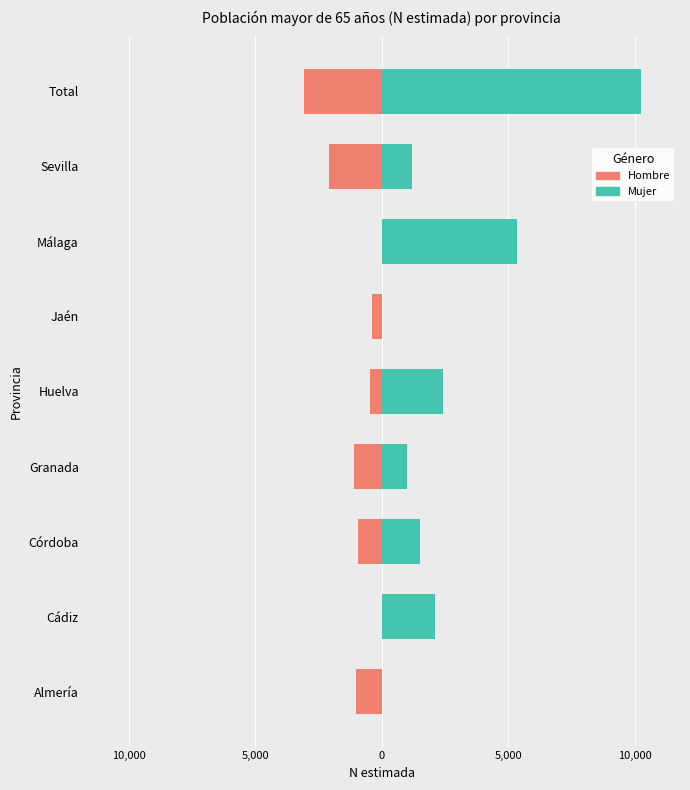

What is the spread (max minus min) of values at Total?

13315